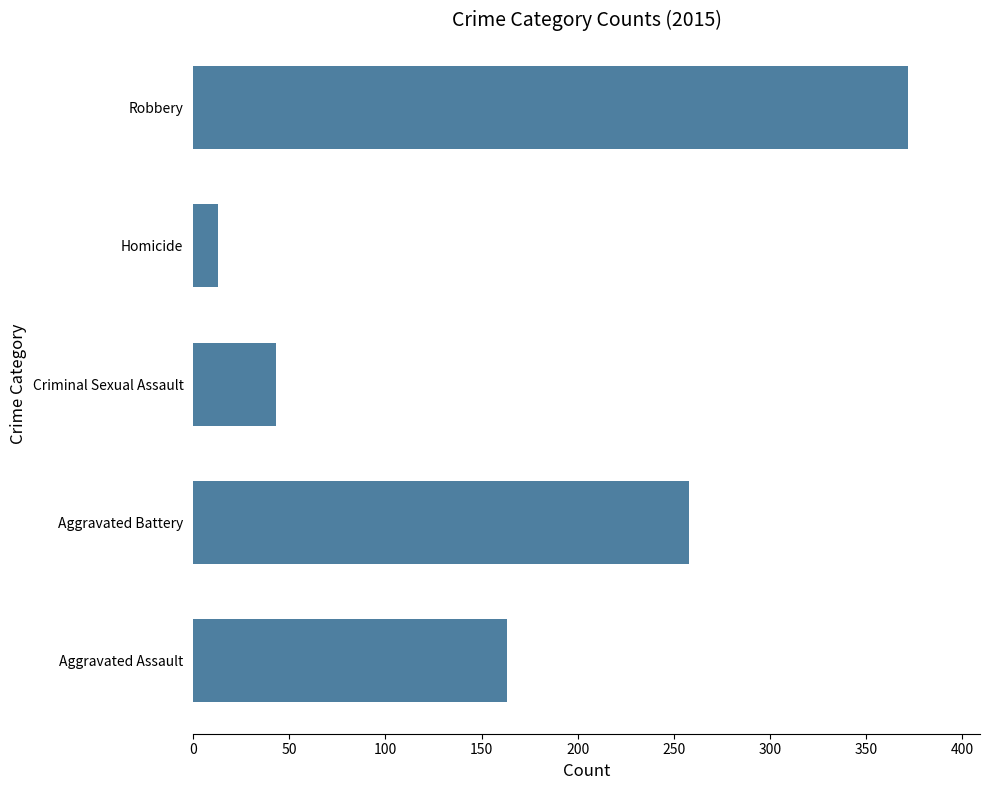

What is the maximum value shown in the chart?

372